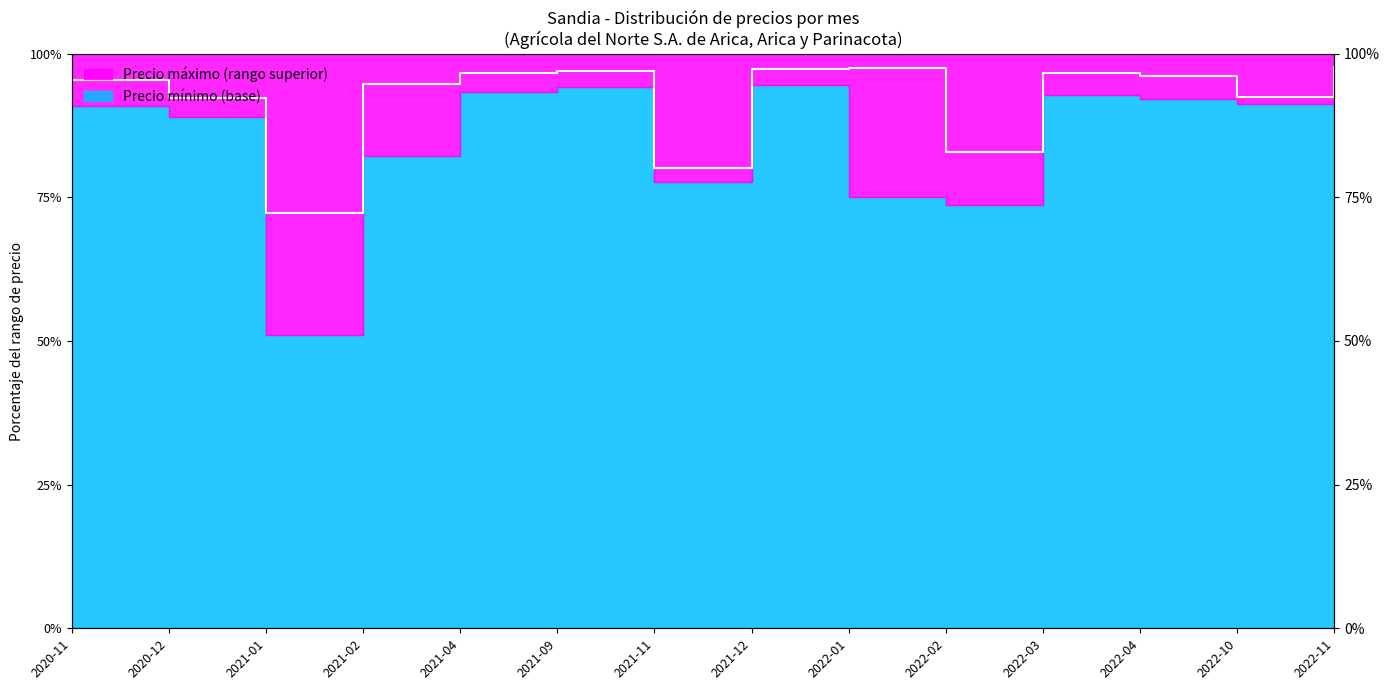

Where is the first local minimum?

2021-01